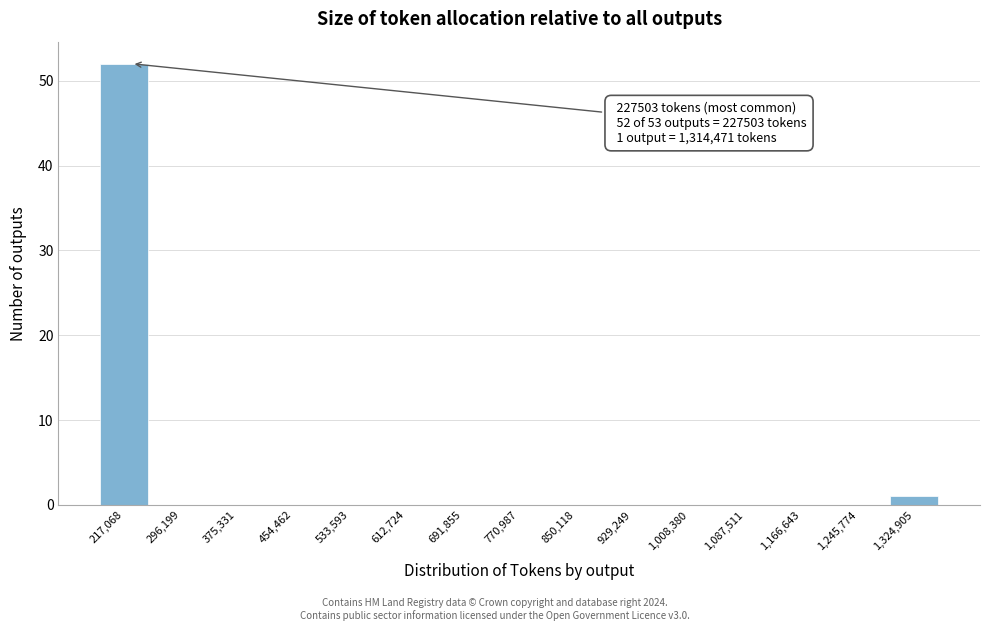

Over which range of the x-axis is the bar tallest?

180000 to 260000